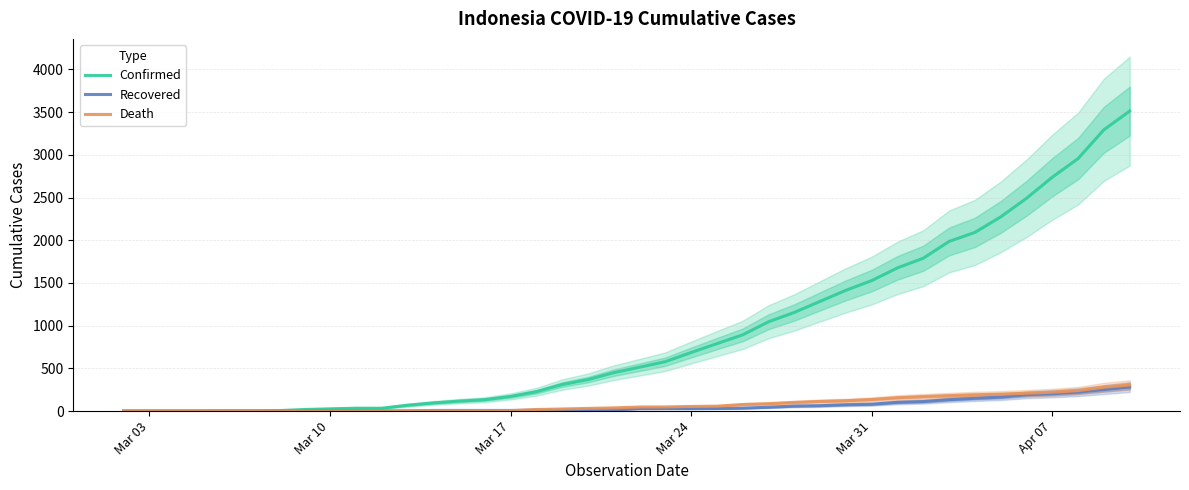

What are all the series names shown in the legend?

Confirmed, Recovered, Death